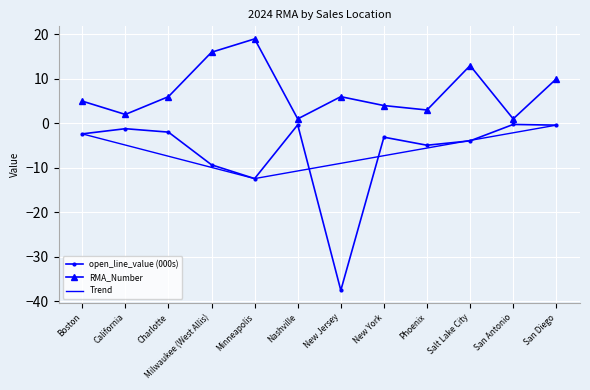

What is the highest value of the open_line_value series?

-0.2